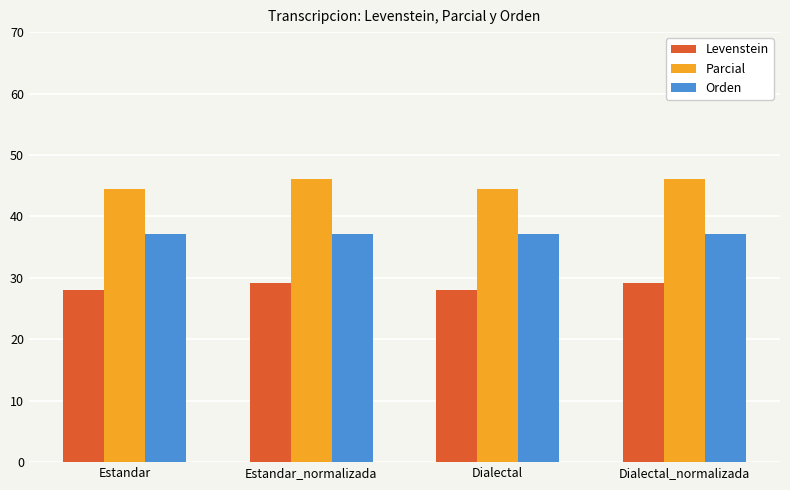

What is the spread (max minus min) of values at Estandar?

16.4